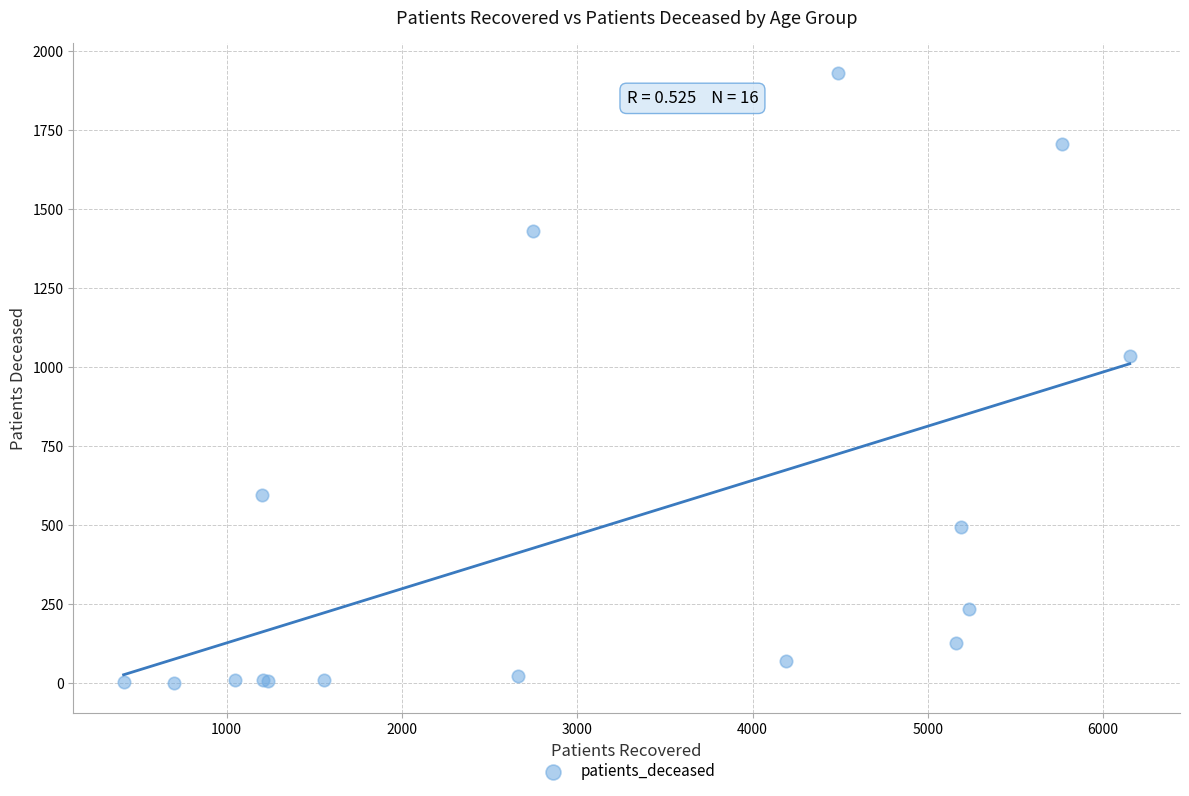

What Y value in the scatter plot is closest to 966?

1035